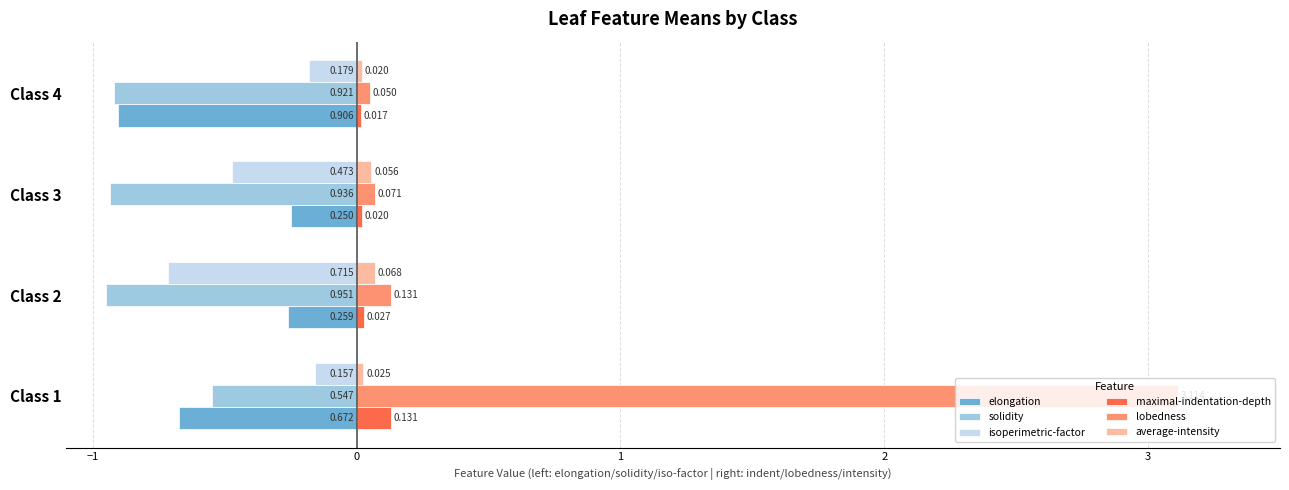

List the series in order of their peak value, highest first.

lobedness, maximal-indentation-depth, average-intensity, isoperimetric-factor, elongation, solidity